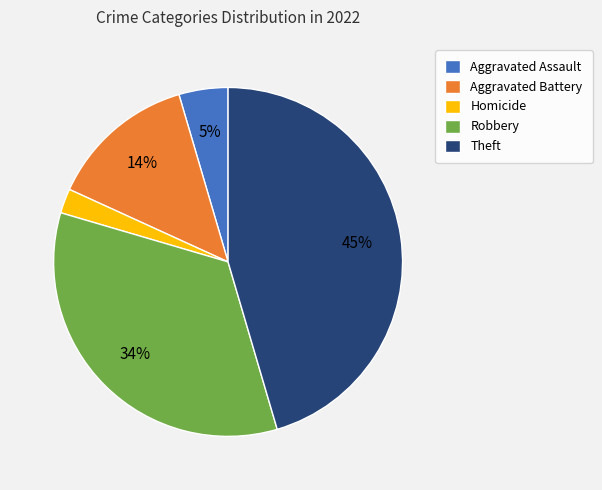

Is it true that Aggravated Battery is 14% of the pie?

True